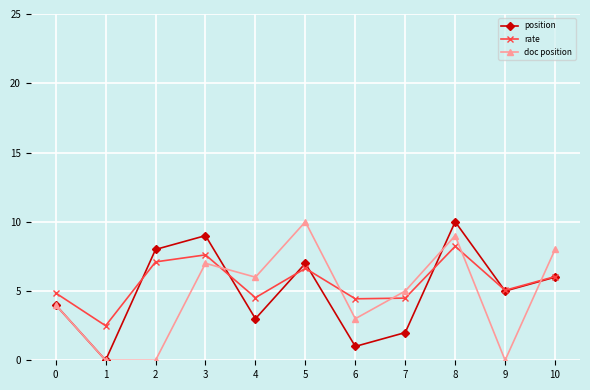

At 6, list the series in order from largest to smallest.

rate, doc position, position